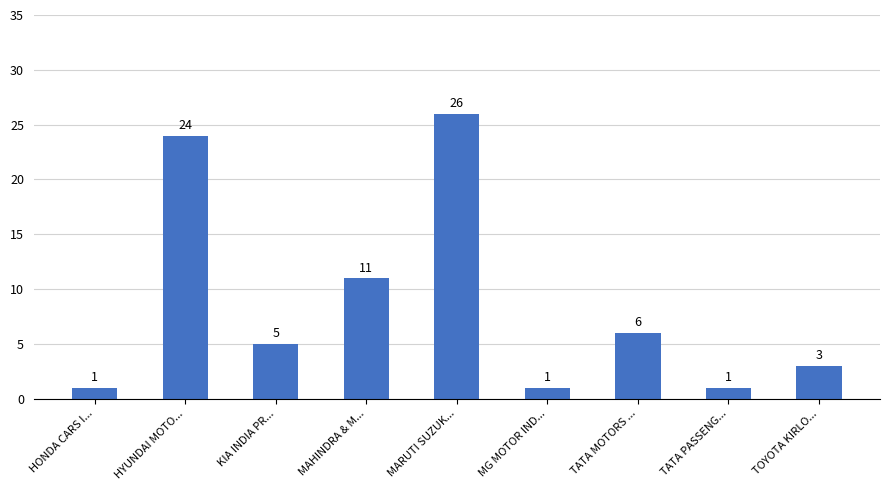

Which has a higher value, TATA PASSENG... or HYUNDAI MOTO...?

HYUNDAI MOTO...